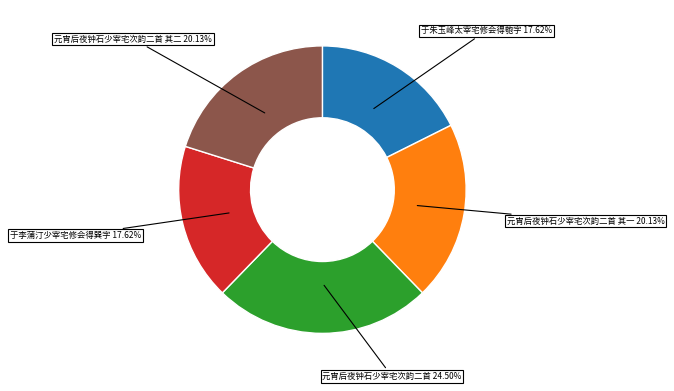

Does any single category account for the majority?

No